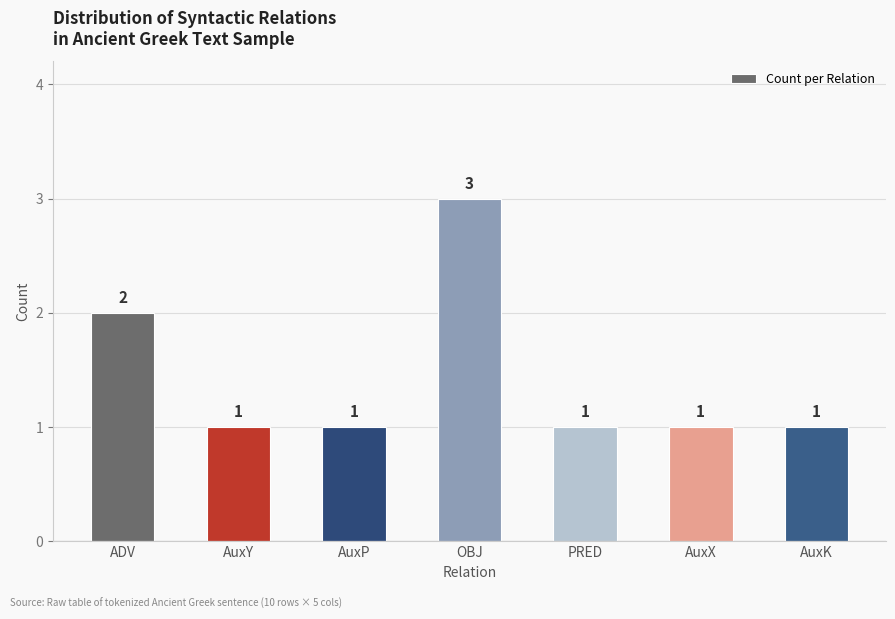

Is it true that the value at AuxP is 1?

True